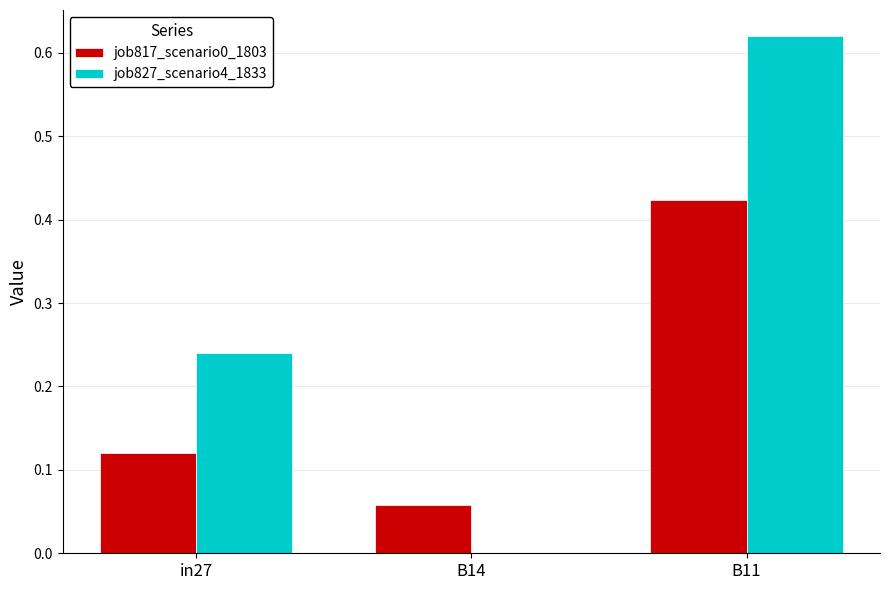

Which category has the highest value across all series?

B11